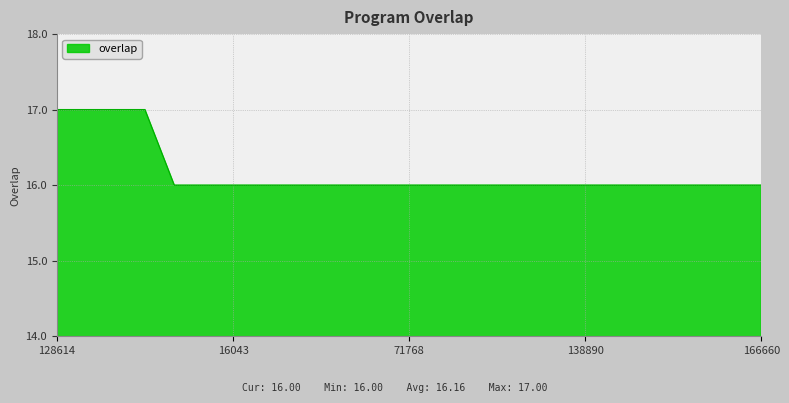

What is the maximum value shown in the chart?

17